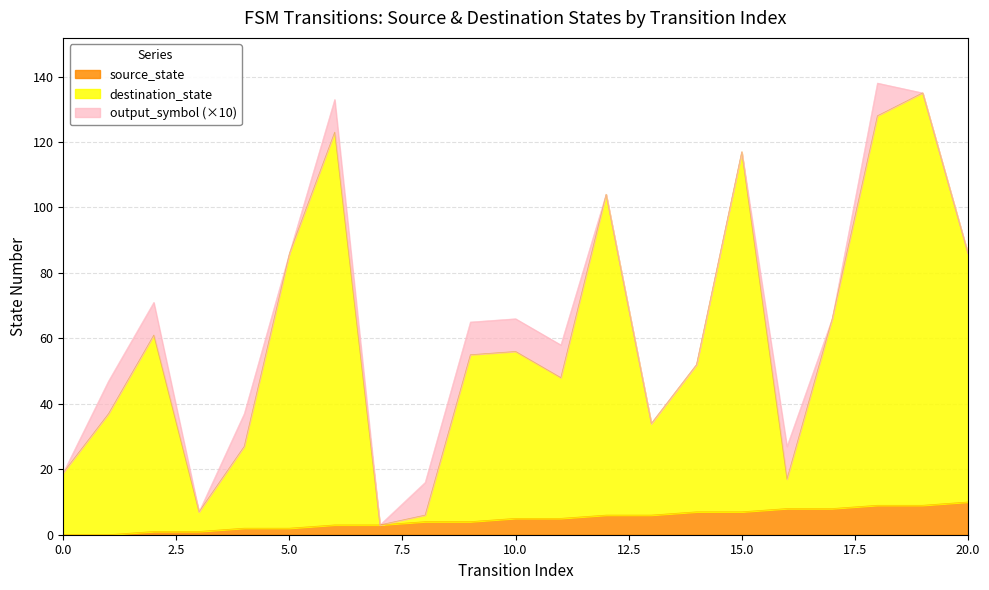

Is it true that source_state equals 2 at 5.0?

True